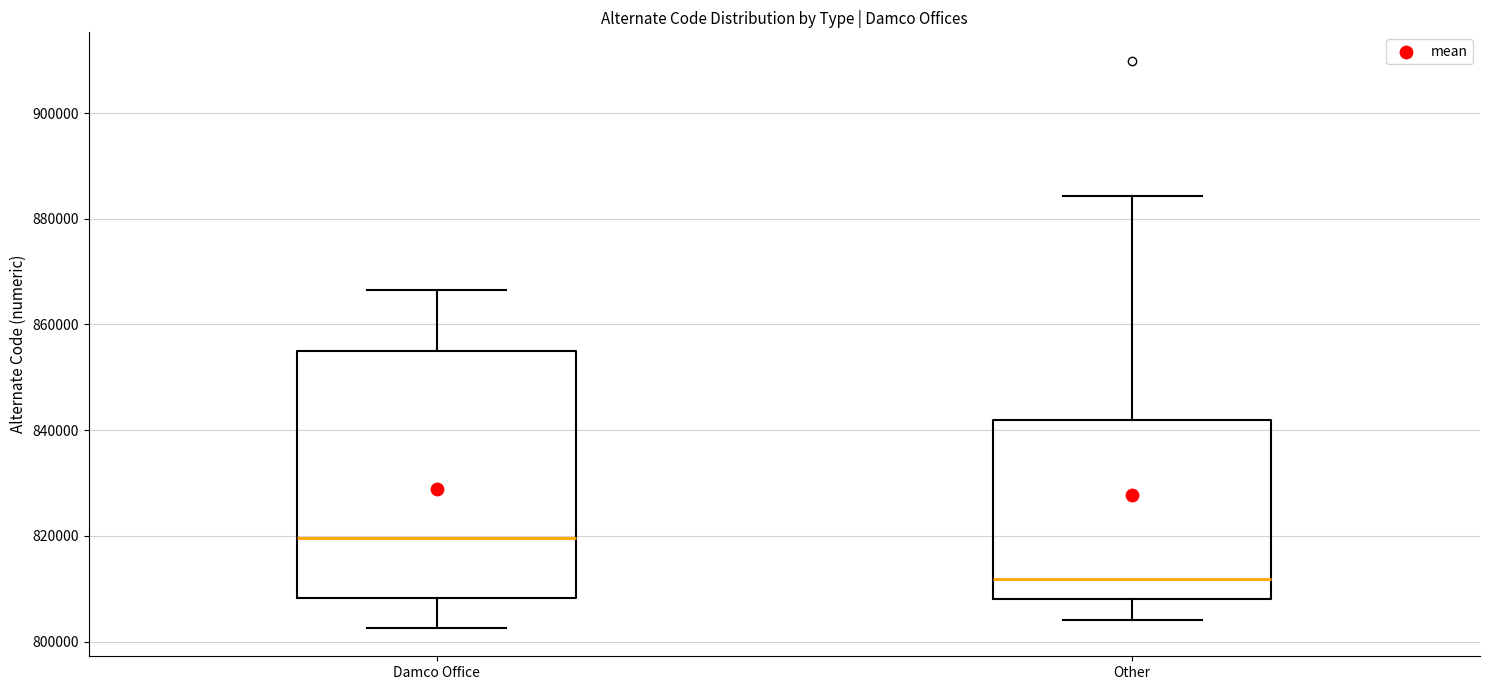

Where is the upper edge of the box for Other on the y-axis? The values are not printed on the chart, so give them approximately, as read against the axis.

842000